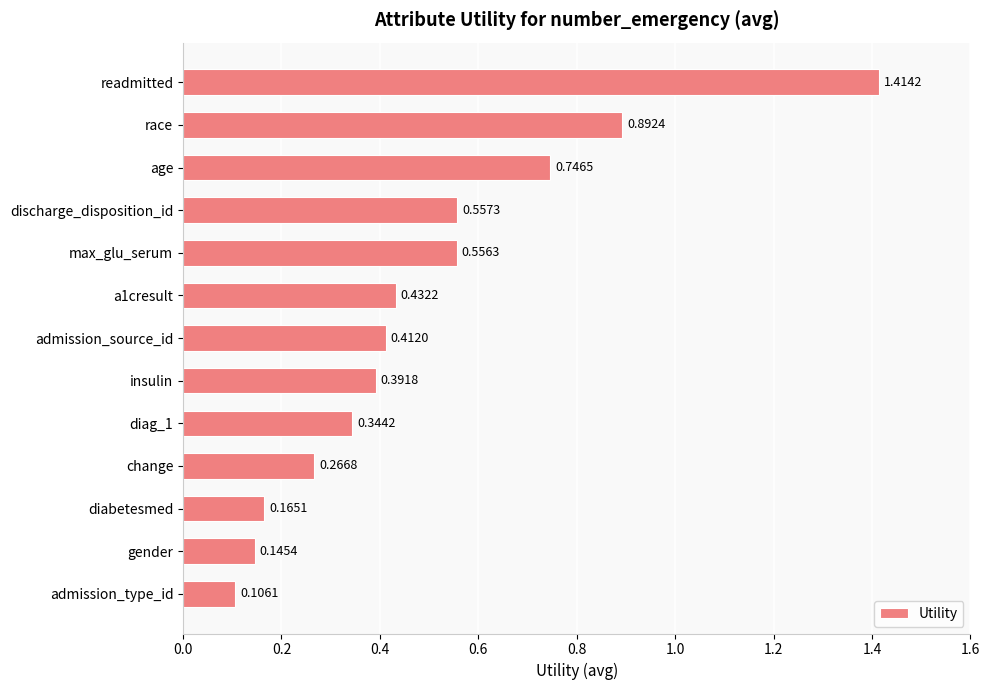

List the labels in order of value, largest first.

readmitted, race, age, discharge_disposition_id, max_glu_serum, a1cresult, admission_source_id, insulin, diag_1, change, diabetesmed, gender, admission_type_id